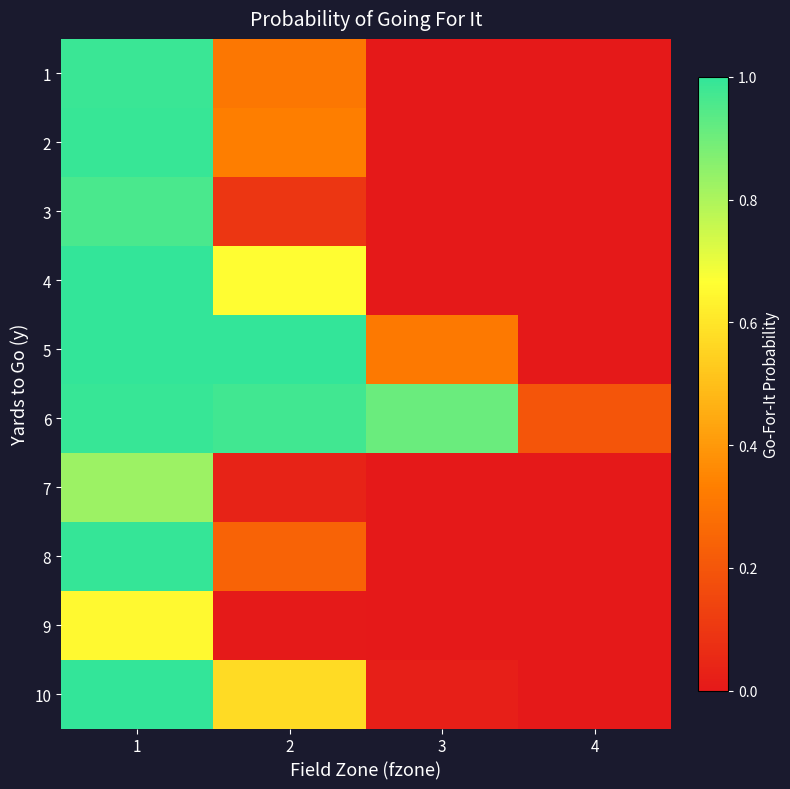

How many series are shown in this chart?

10